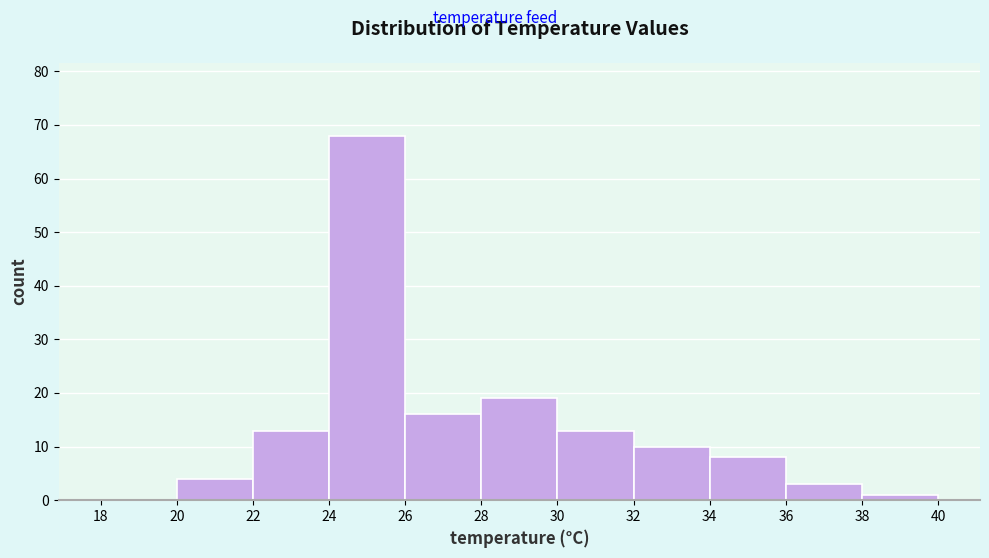

Reading left to right, list every bar in this chart as the range it spans on the x-axis followed by its height. The values are not printed on the chart, so give them approximately, as read against the axis.

18 to 20: 0
20 to 22: 4
22 to 24: 13
24 to 26: 68
26 to 28: 16
28 to 30: 19
30 to 32: 13
32 to 34: 10
34 to 36: 8
36 to 38: 3
38 to 40: 1